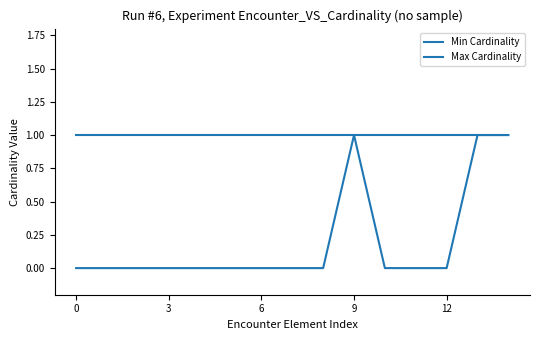

Does the chart have visible grid lines?

No